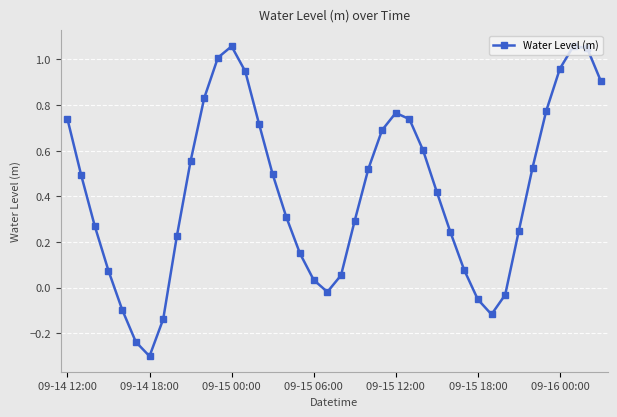

How many points are higher than both their immediate neighbors (excluding endpoints)?

3